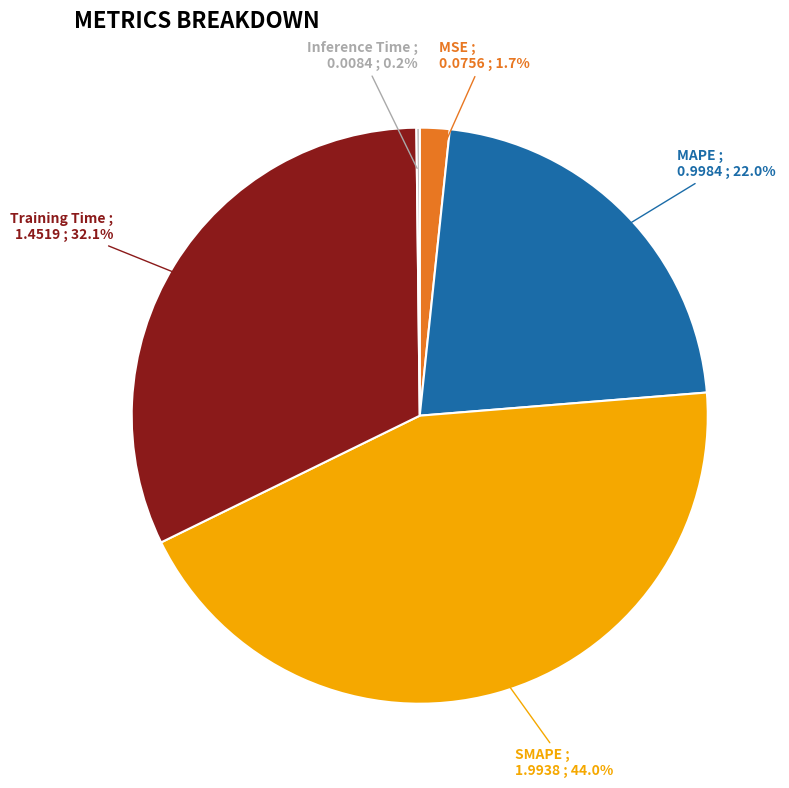

Is MSE the majority of the pie?

No